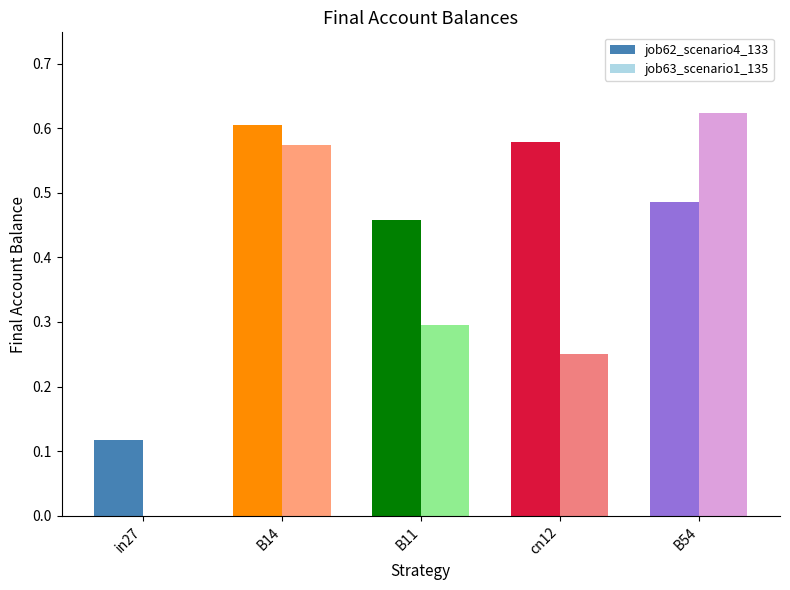

Are the bars horizontal?

No